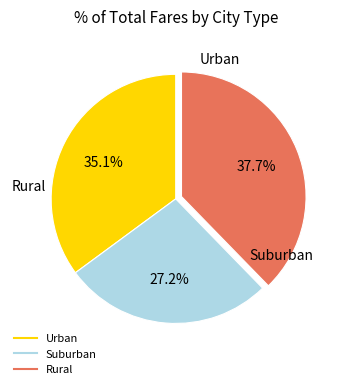

Is there a majority slice in this chart?

No